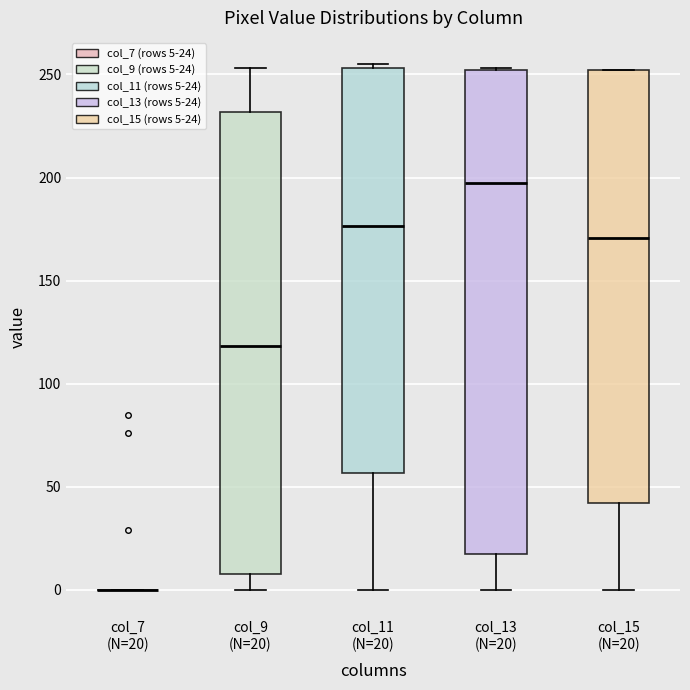

Which box is the tallest, from its lower edge to its upper edge?

col_13 (N=20)